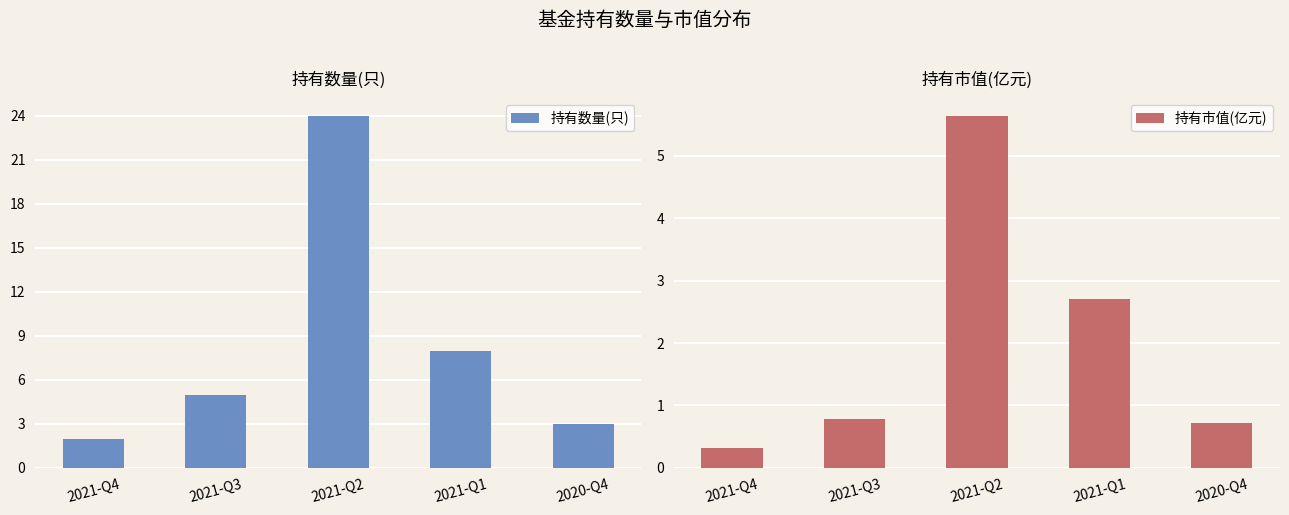

Rank the series by their average value, from lowest to highest.

持有市值(亿元), 持有数量(只)